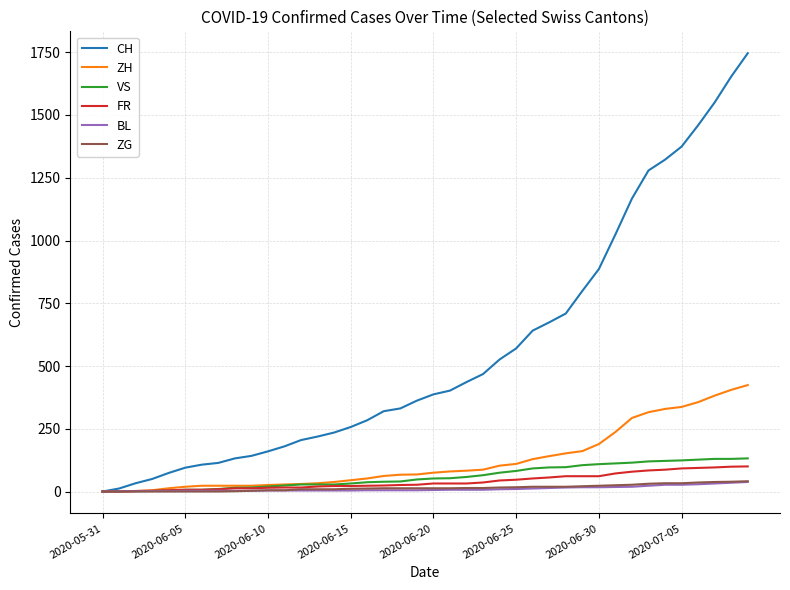

What is the greatest value displayed?

1746